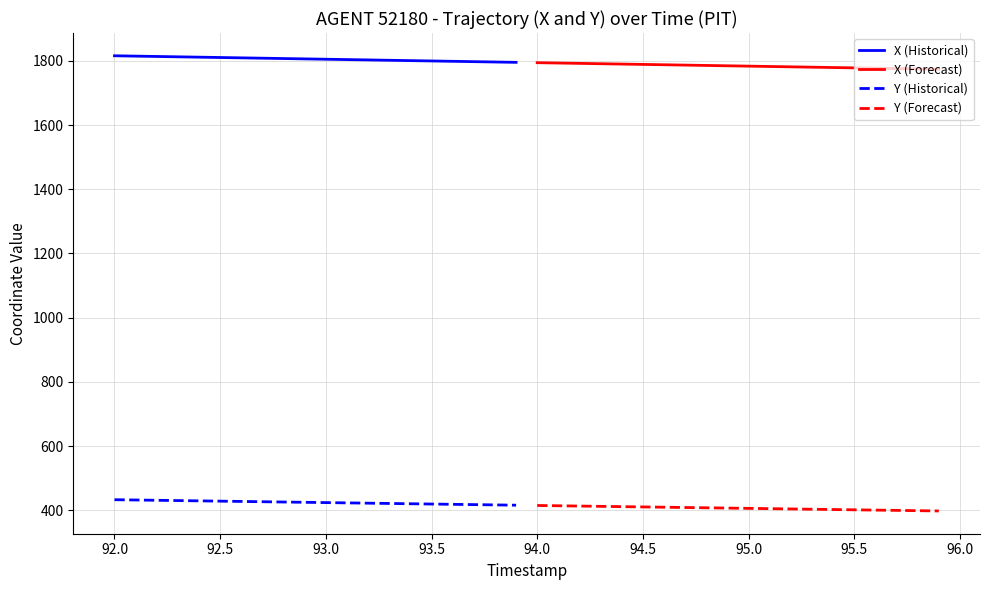

What are all the series names shown in the legend?

X (Historical), X (Forecast), Y (Historical), Y (Forecast)